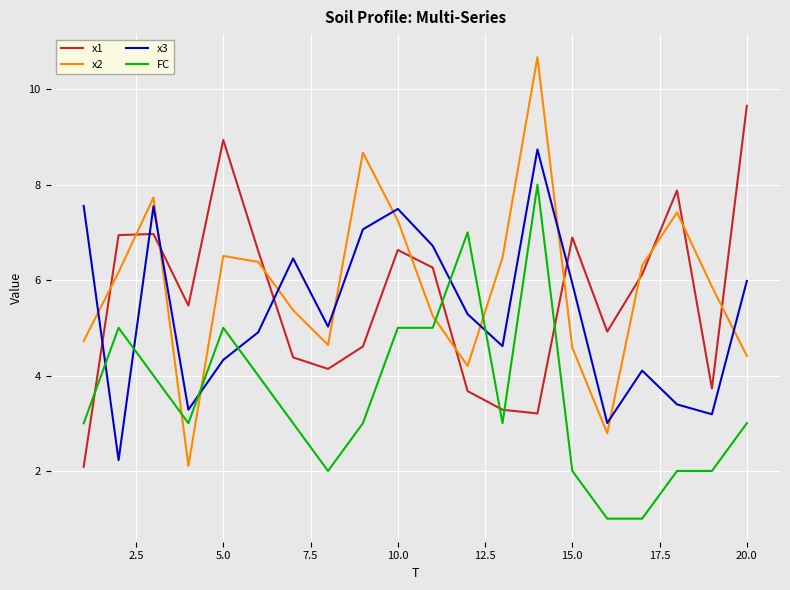

What is the minimum value shown in the chart?

1.0